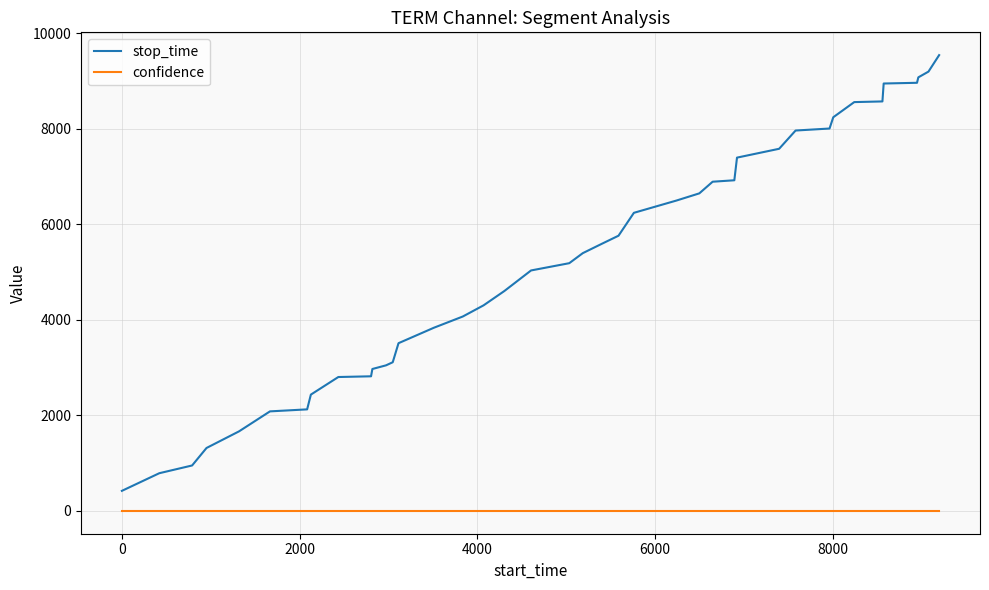

True or false: stop_time and confidence intersect in this chart.

False